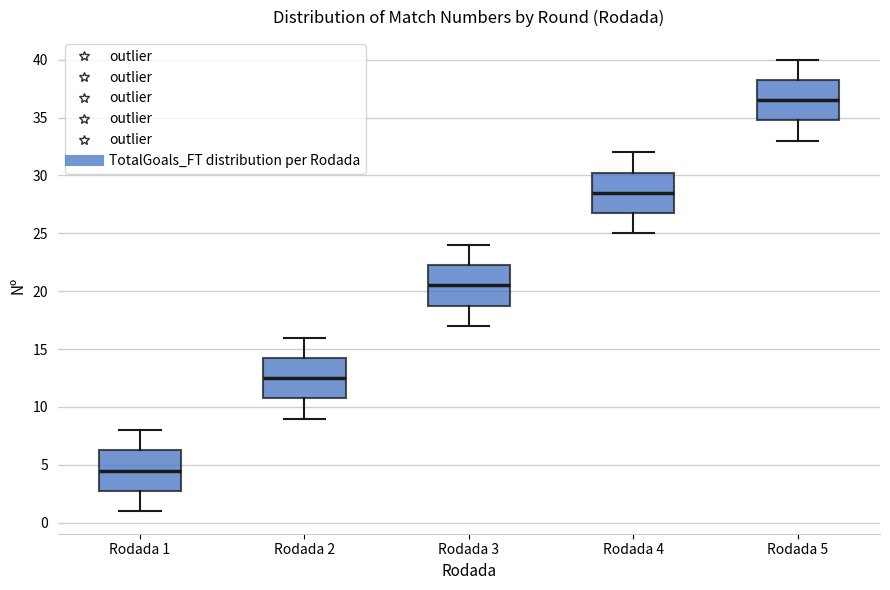

Where is the lower edge of the box for Rodada 1 on the y-axis? The values are not printed on the chart, so give them approximately, as read against the axis.

3.0